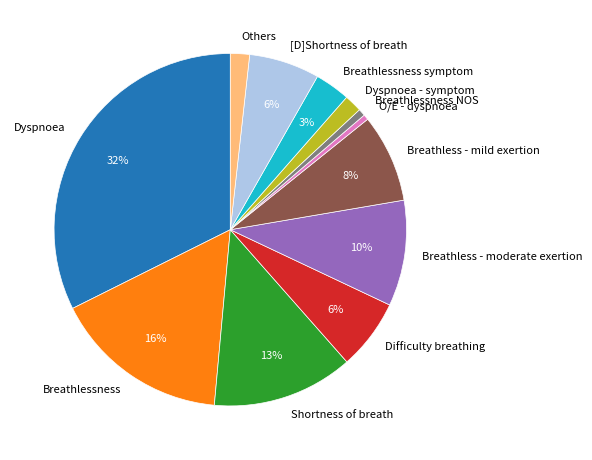

What is the largest slice in the pie chart?

Dyspnoea